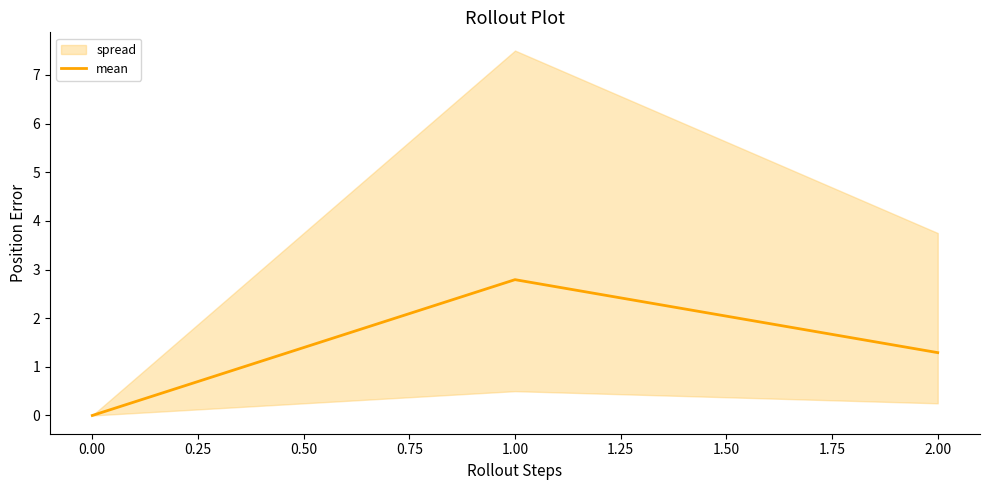

Reading left to right, list all the values displayed in this chart.

0.0	2.8	1.3